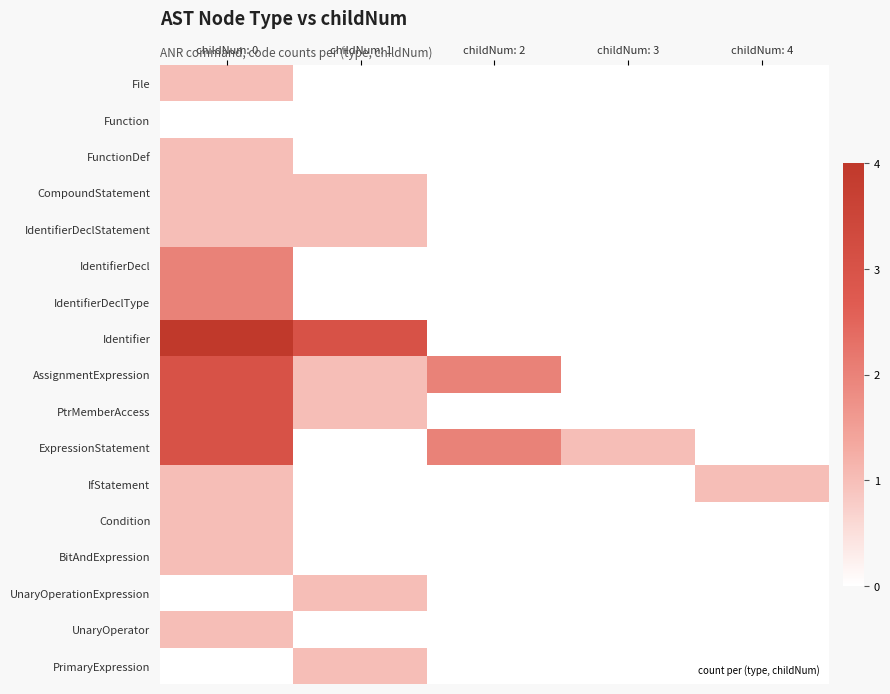

What is the difference between the highest and lowest values at childNum: 3?

1